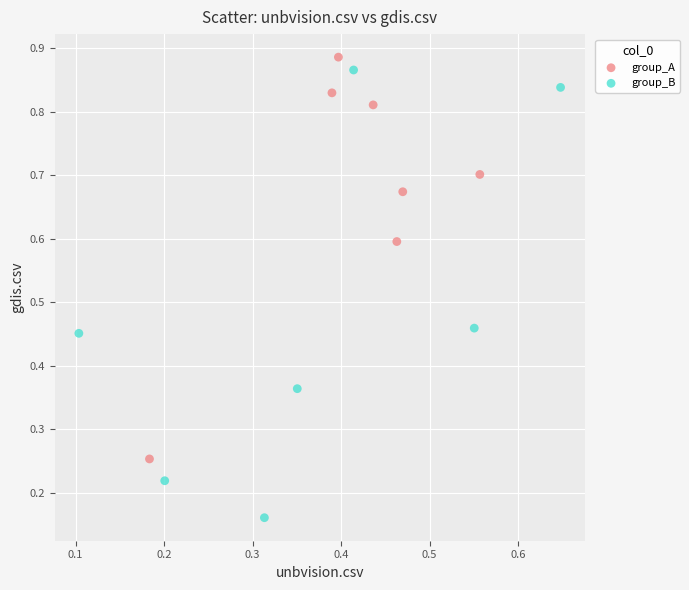

Which series reaches the minimum Y coordinate?

group_B